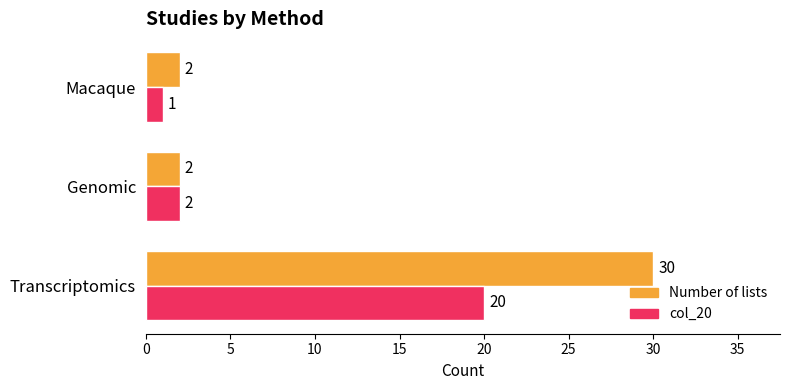

What is the spread (max minus min) of values at Transcriptomics?

10